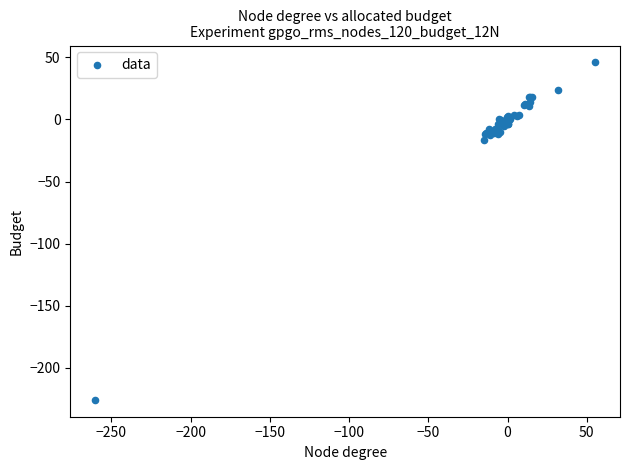

What Y value in the scatter plot is closest to -89?

-16.6